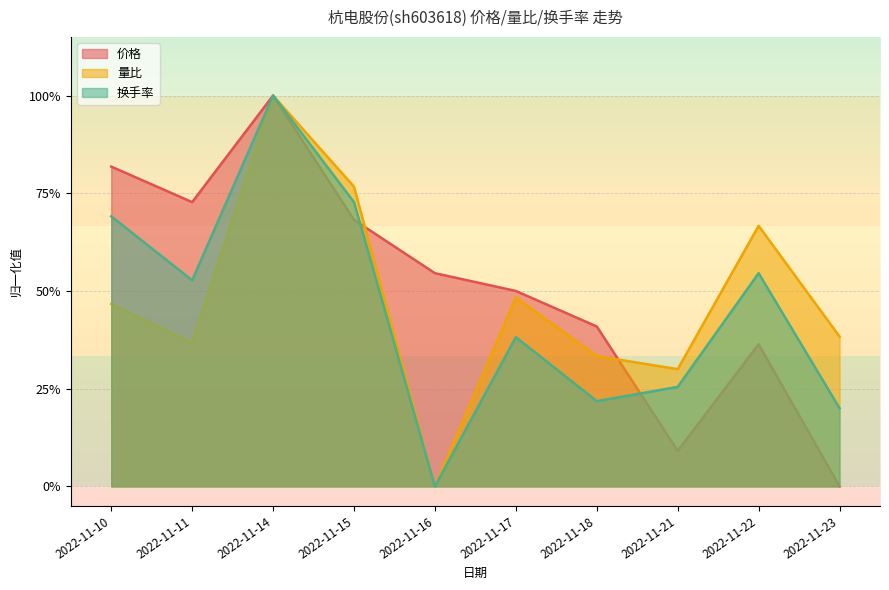

At 2022-11-17, list the series in order from smallest to largest.

换手率, 量比, 价格